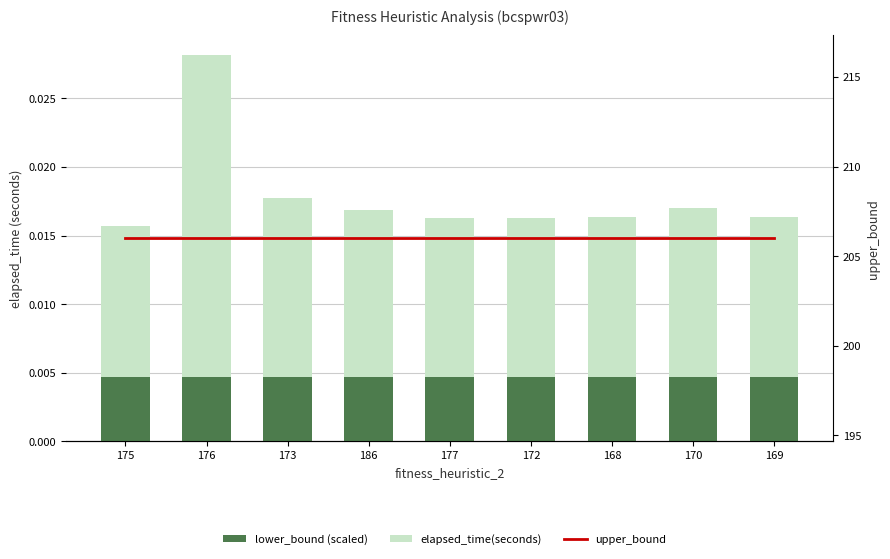

At which category is the sum across all series the highest?

176